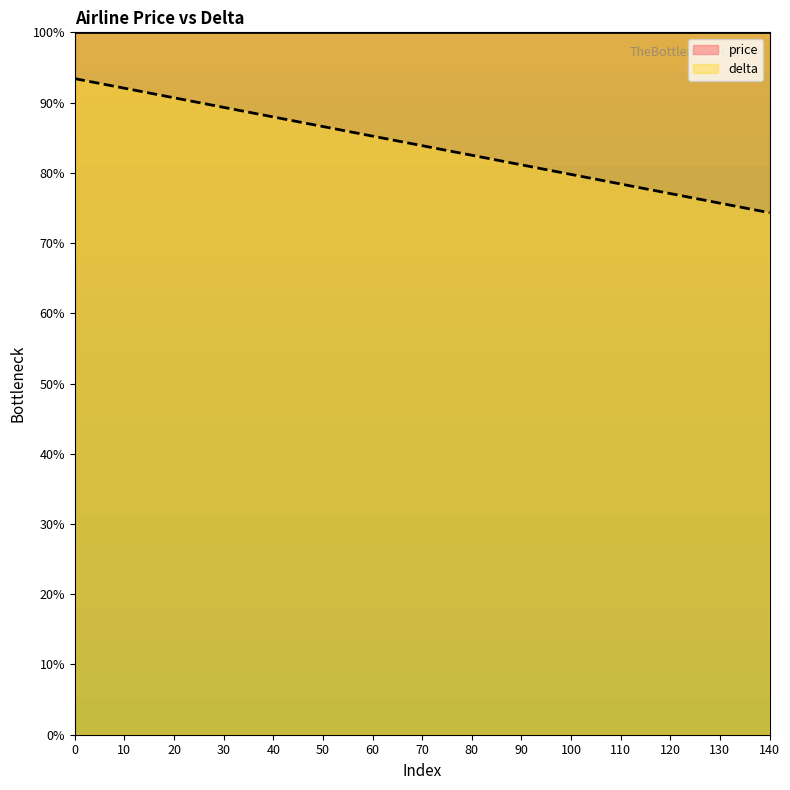

What is the ratio of the value at 100 to the value at 50?

0.9